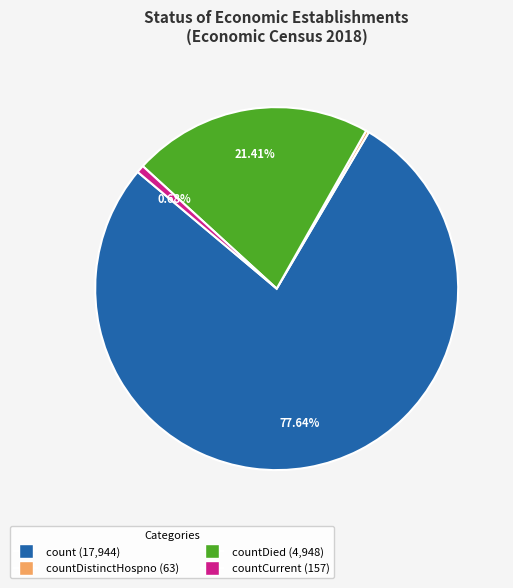

Between countDied (4,948) and count (17,944), which is larger?

count (17,944)